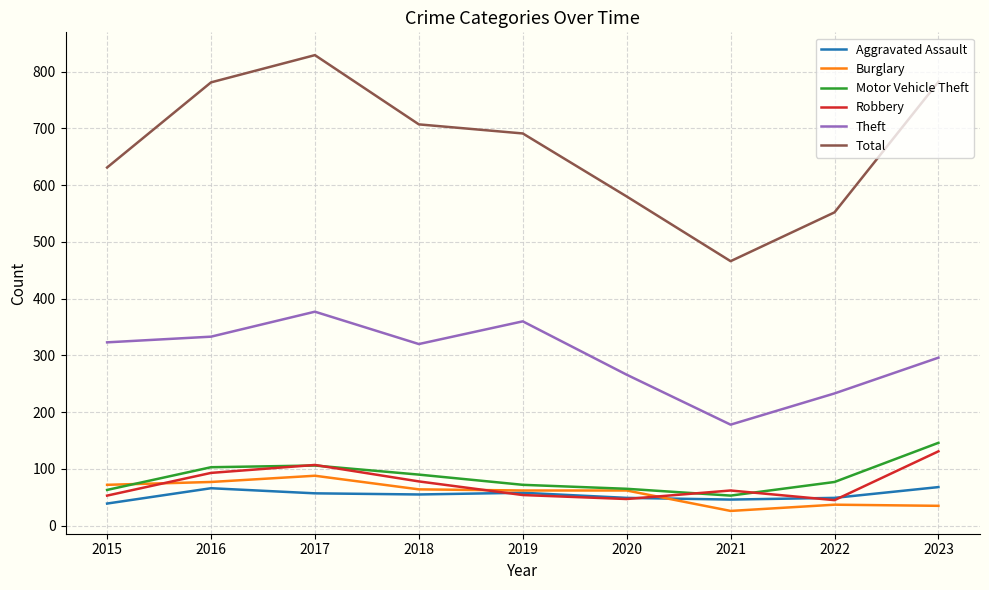

List the series in order of their peak value, lowest first.

Aggravated Assault, Burglary, Robbery, Motor Vehicle Theft, Theft, Total